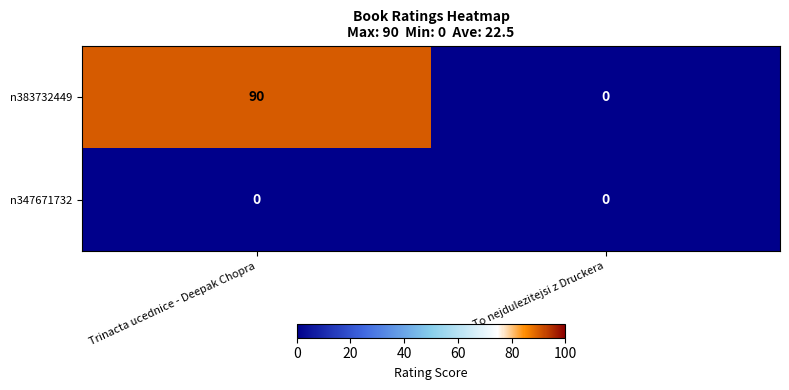

Rank the series by their maximum value, from highest to lowest.

n383732449, n347671732